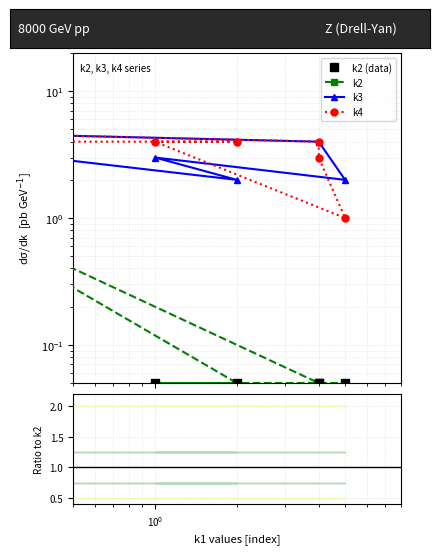

How many data points does each series have?

12